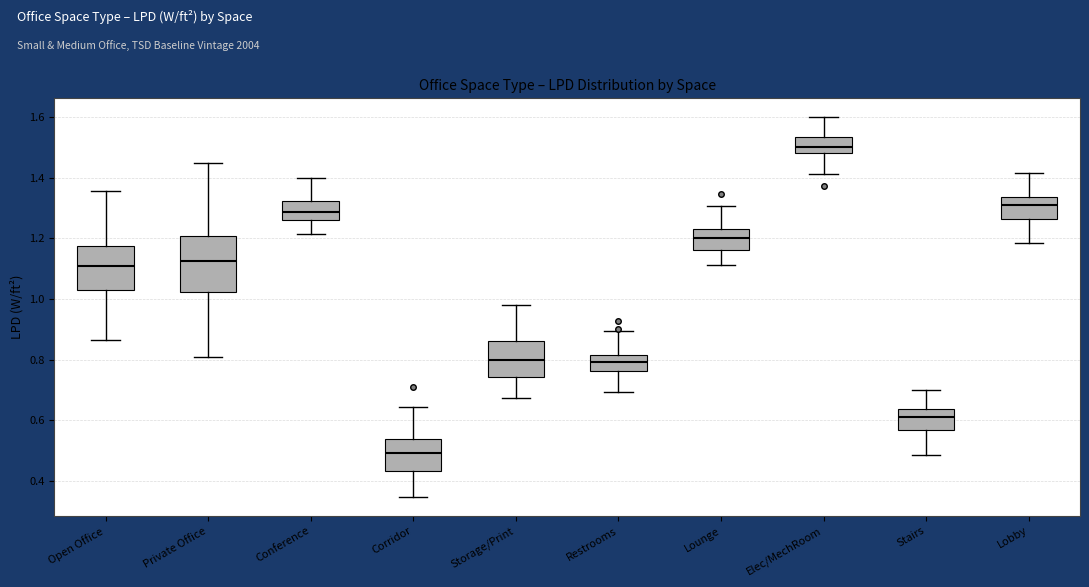

Where does the upper whisker of the box for Elec/MechRoom end on the y-axis? The values are not printed on the chart, so give them approximately, as read against the axis.

1.60